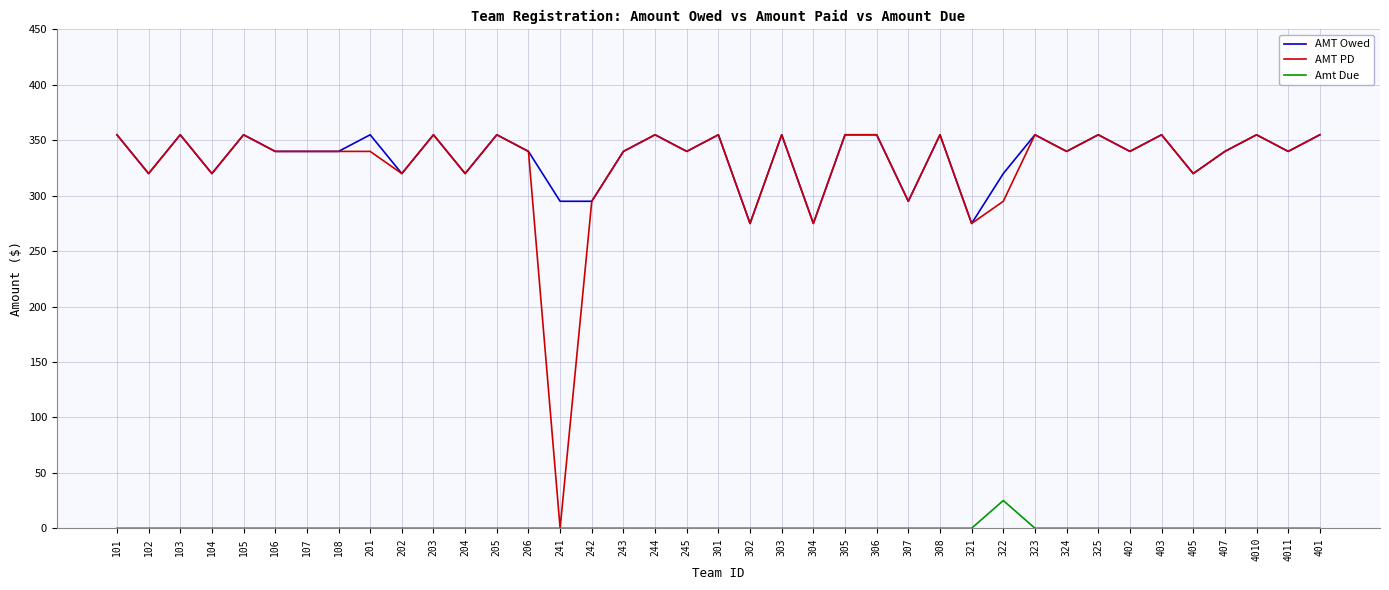

Count the number of categories in the chart.

39